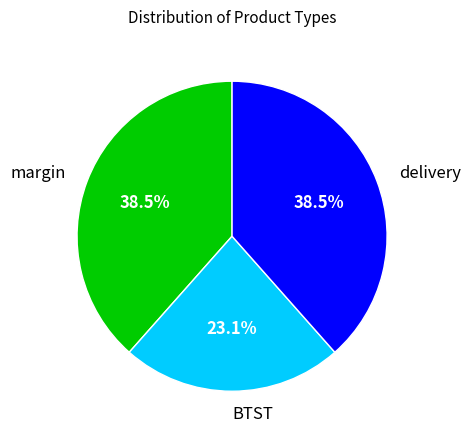

Is there a majority slice in this chart?

No